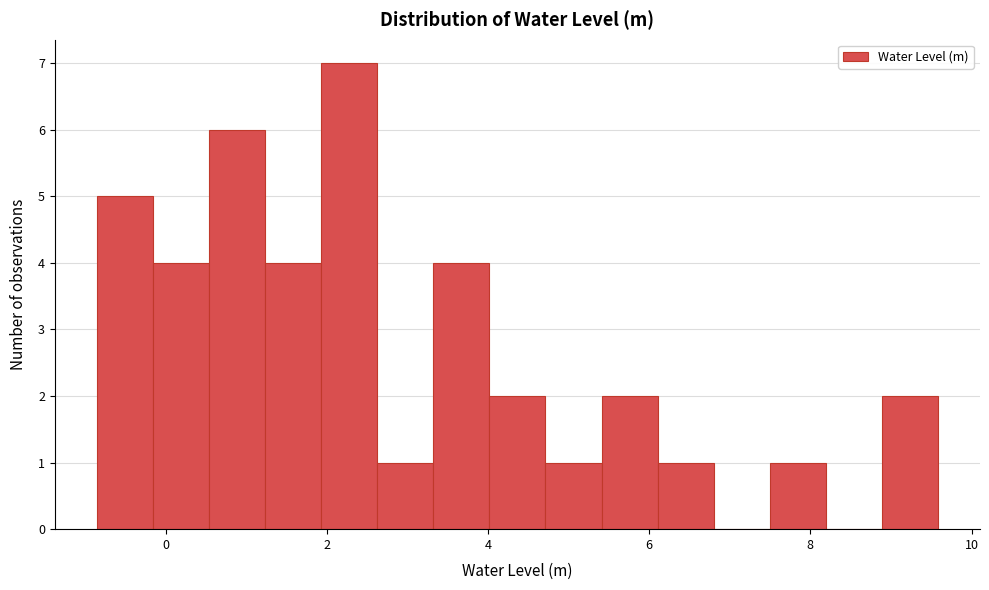

Around what value on the x-axis is the tallest bar? Give the approximate position of its centre, as read against the axis.

2.2